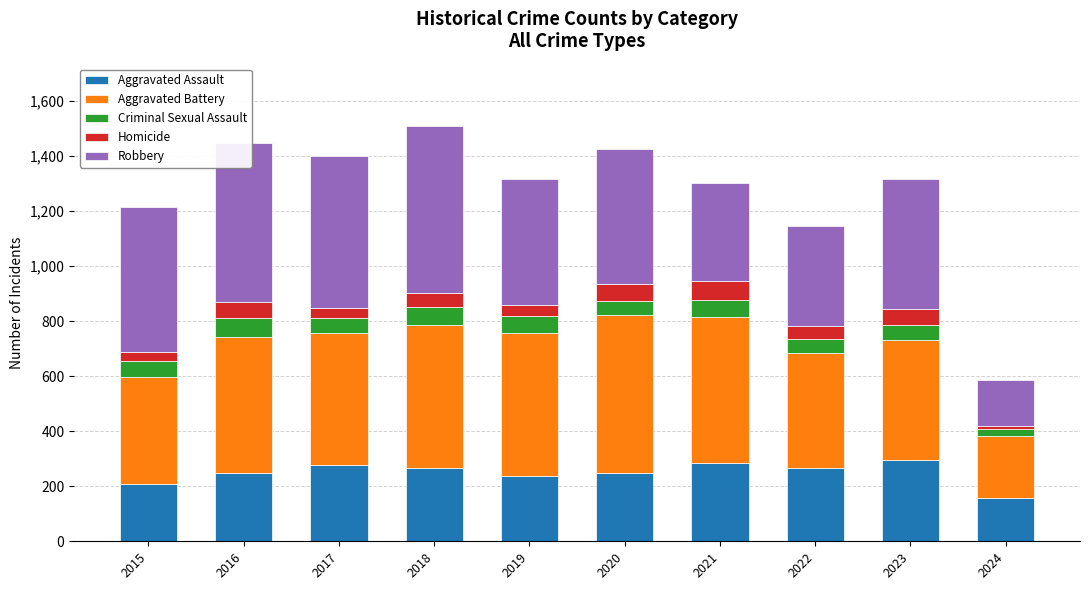

What is the sum of all Aggravated Assault values?

2493